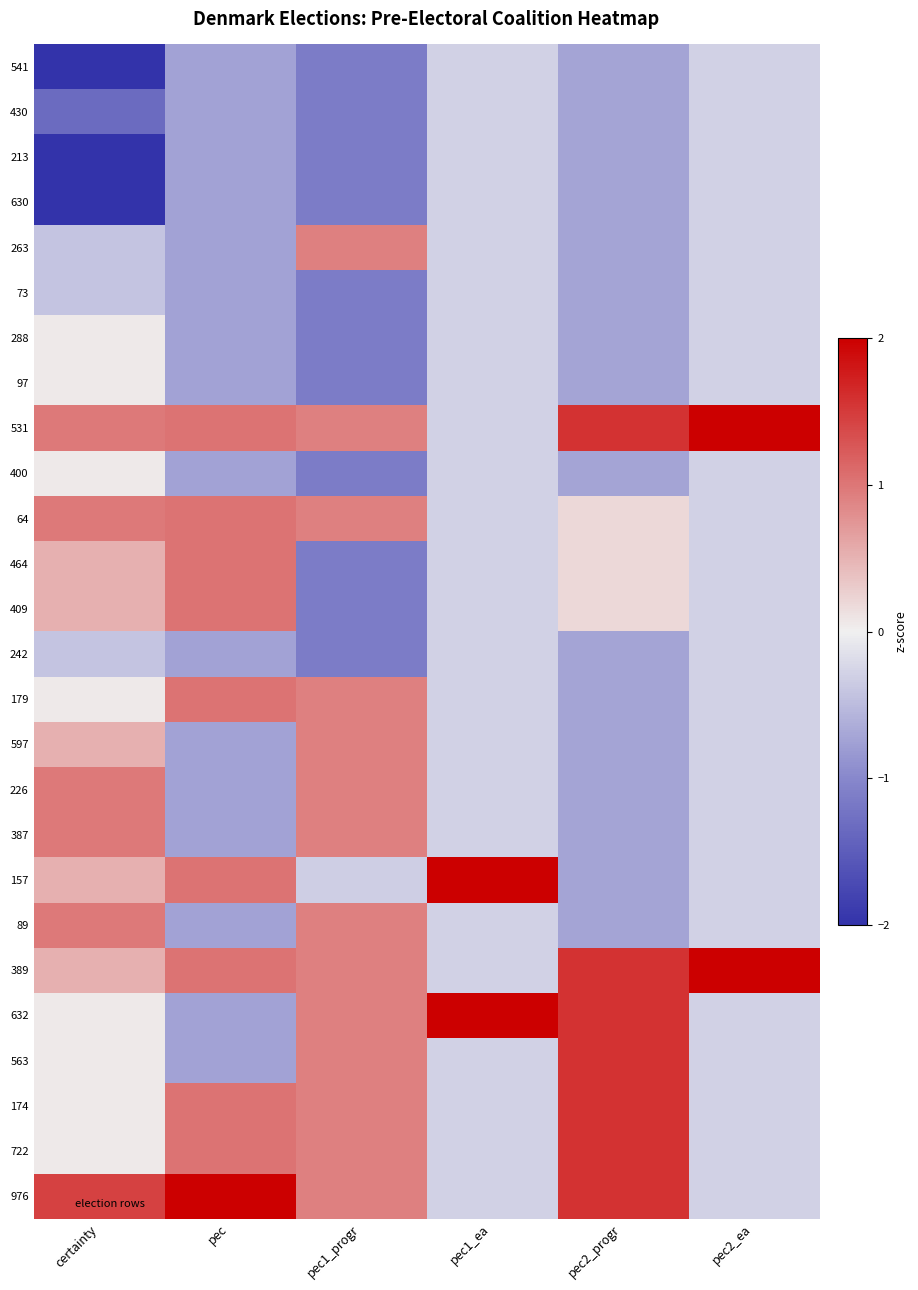

Rank the series at certainty from lowest to highest value.

541, 213, 630, 430, 263, 73, 242, 288, 97, 400, 179, 632, 563, 174, 722, 464, 409, 597, 157, 389, 531, 64, 226, 387, 89, 976